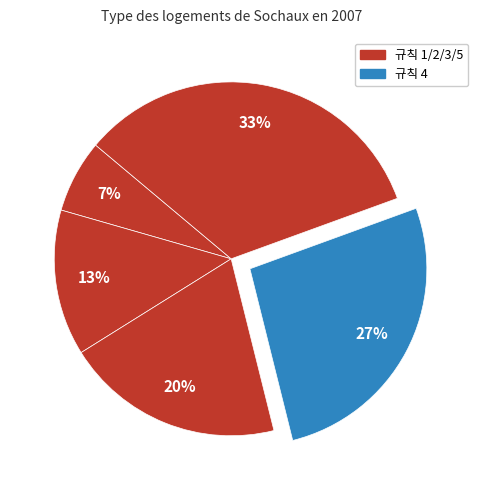

Does any single category account for the majority?

No